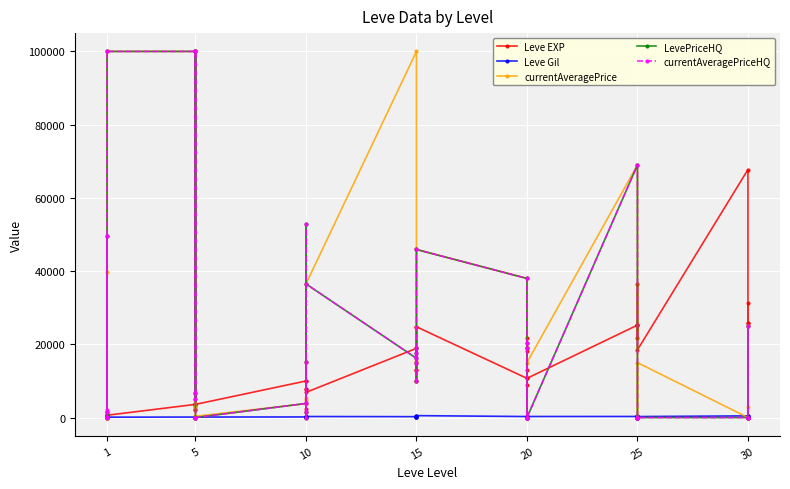

At how many categories does at least one series exceed 44094?

9